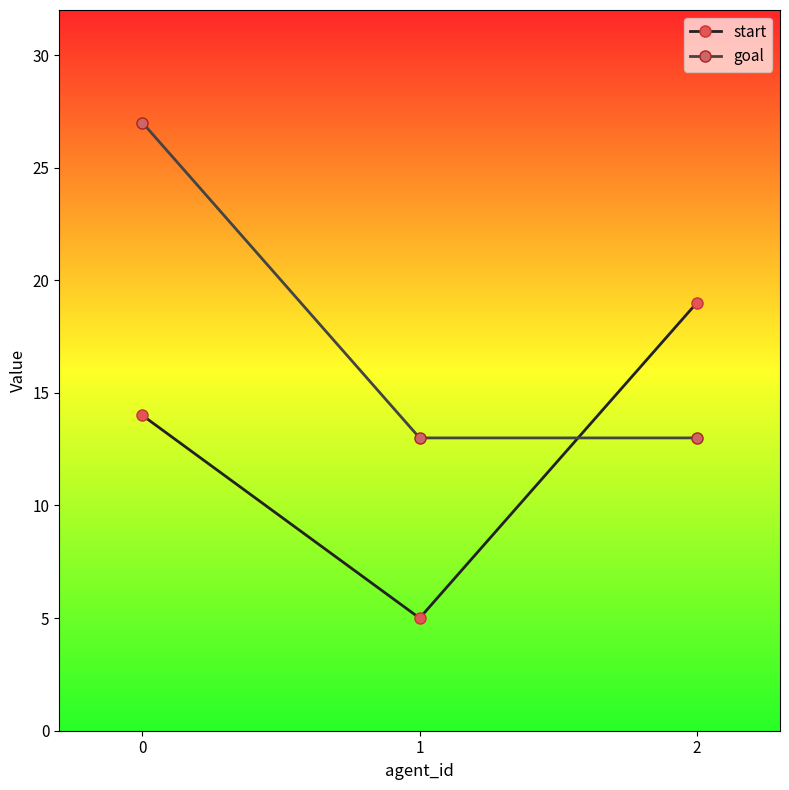

Reading left to right, transcribe all the data shown in this chart.

start: 14	5	19
goal: 27	13	13